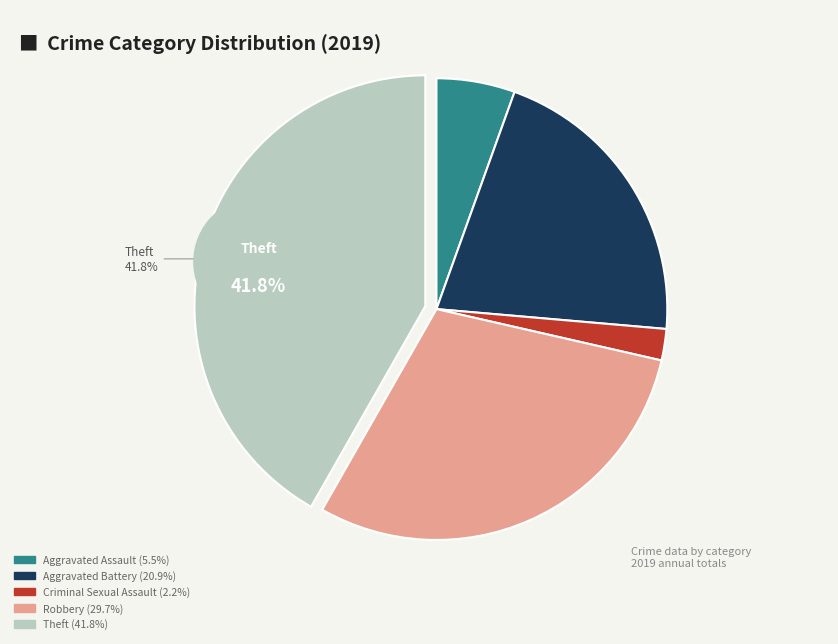

Count the number of slices in the pie.

7